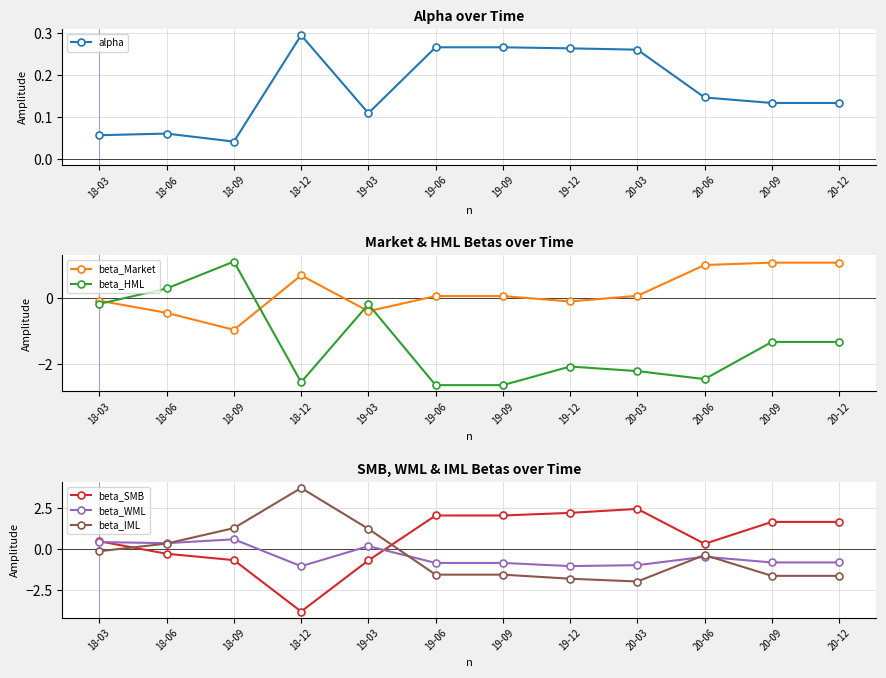

Where does the beta_IML series first go above 0?

18-06